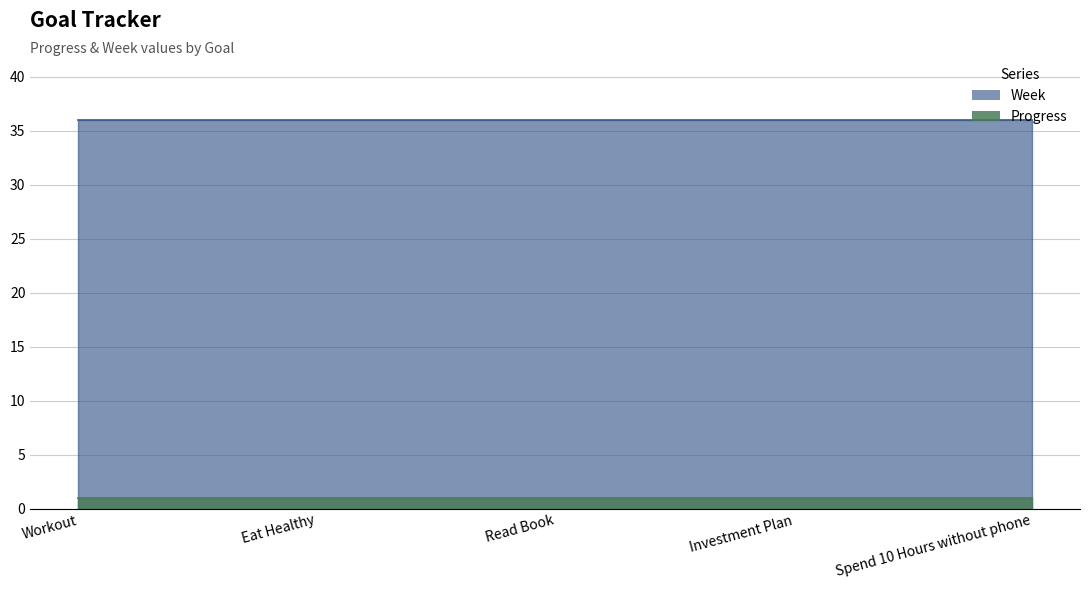

What is the spread (max minus min) of values at Read Book?

35.0